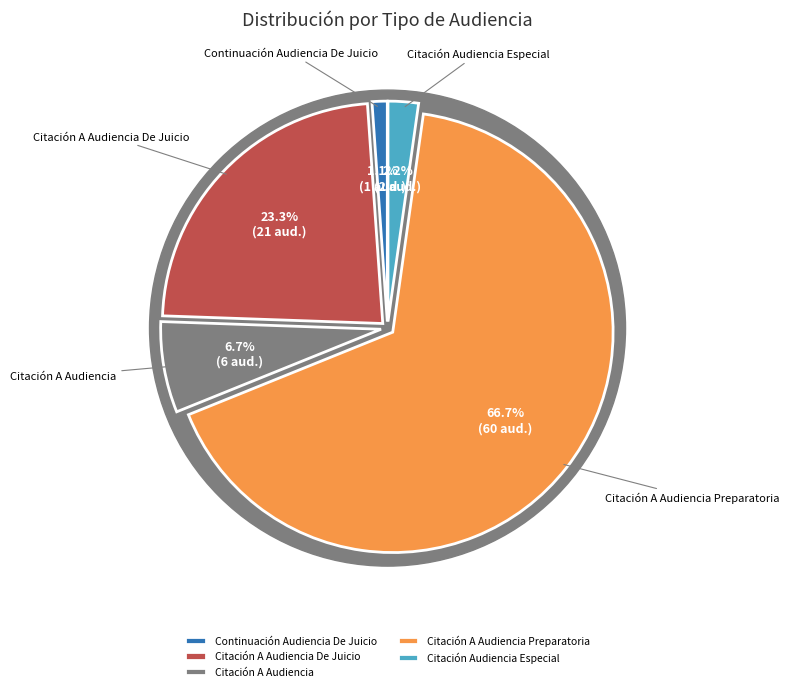

Which category has the smallest portion of the pie?

Continuación Audiencia De Juicio